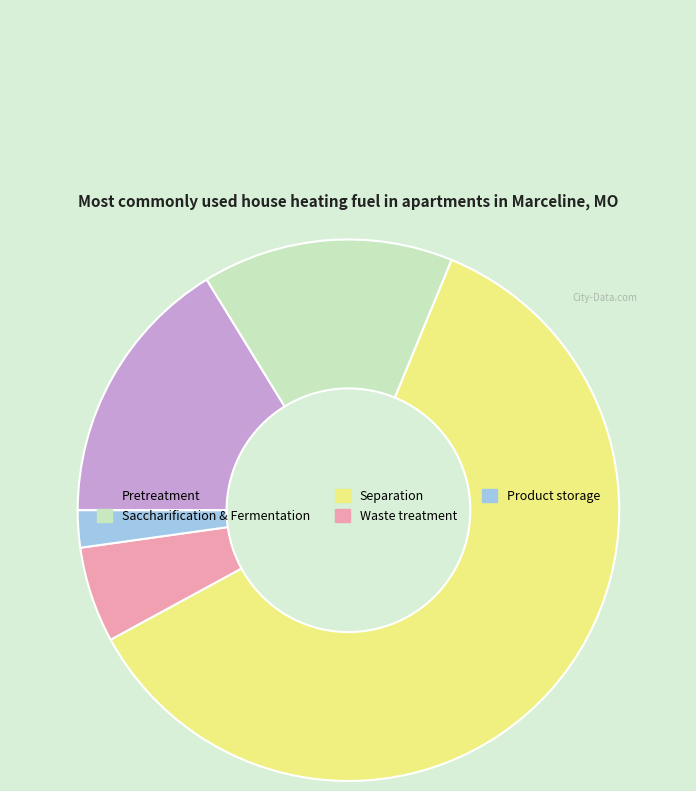

Which category has the biggest portion of the pie?

Separation